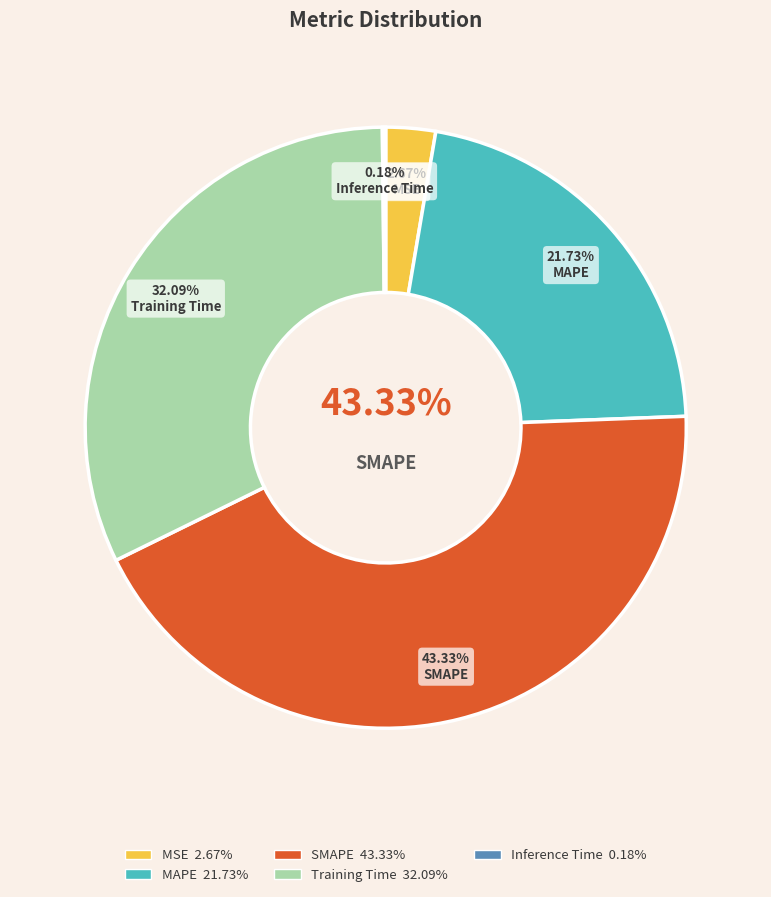

How many segments does this pie chart have?

5